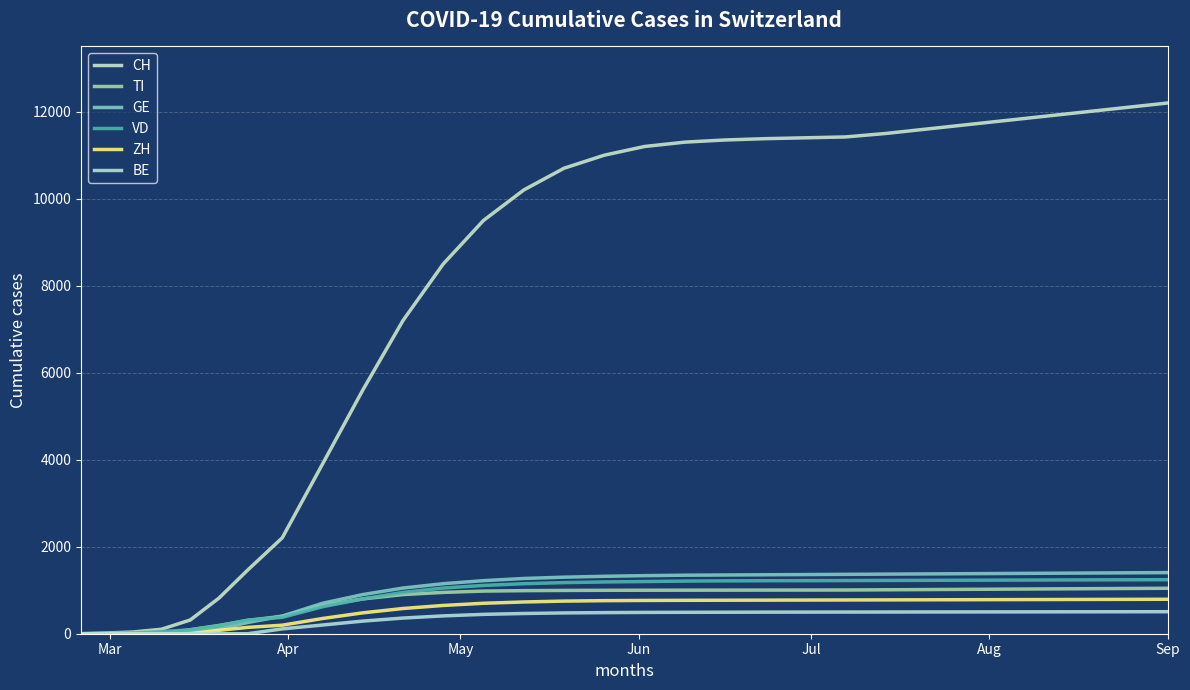

True or false: CH has more than 0 interior local peaks.

False